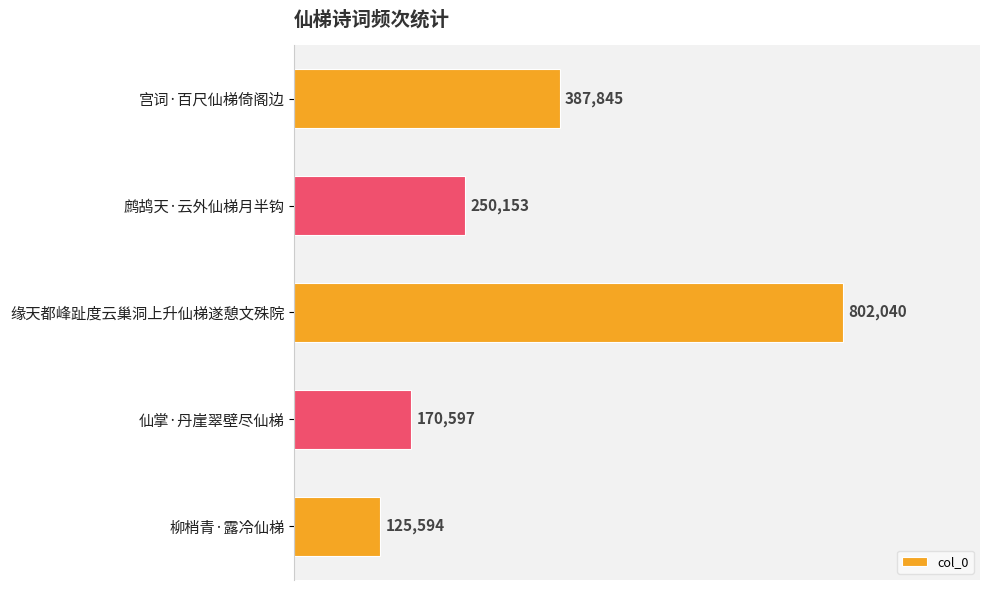

What is the difference between the second highest and second lowest values?

217248